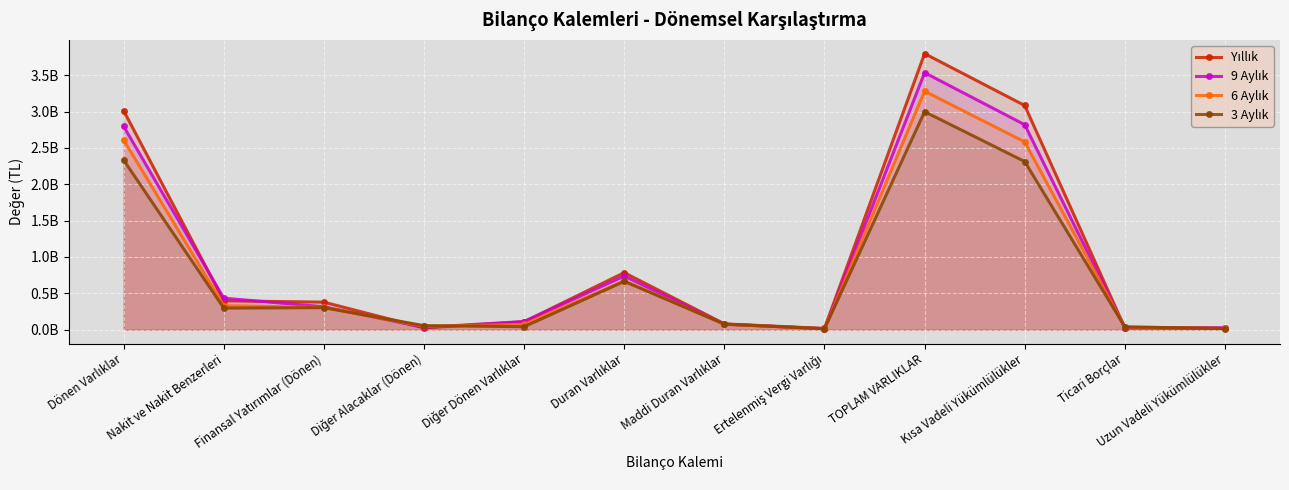

Between which two adjacent categories do 9 Aylık and Yıllık first intersect?

Dönen Varlıklar and Nakit ve Nakit Benzerleri